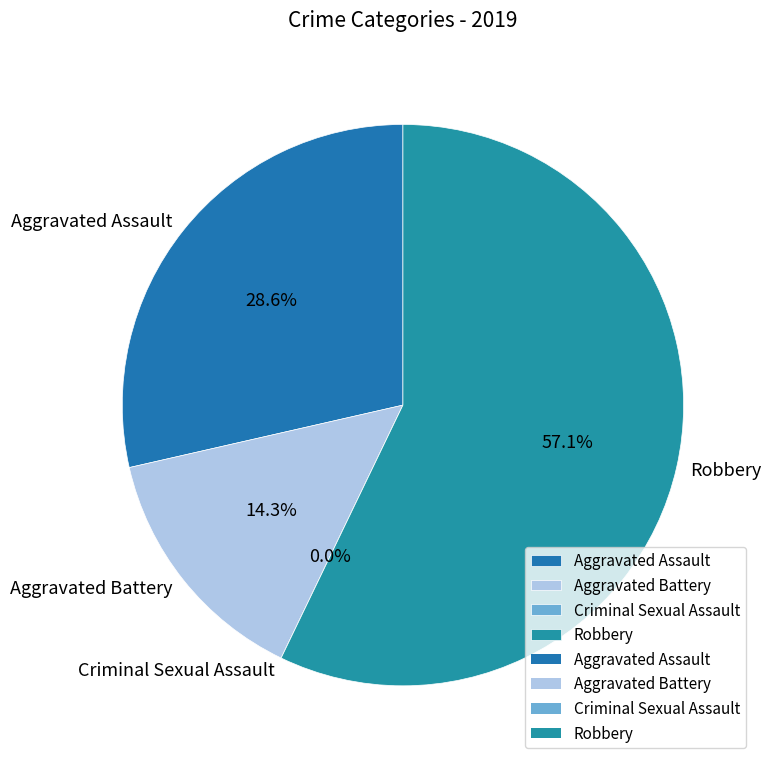

Which slice is the smallest?

Criminal Sexual Assault